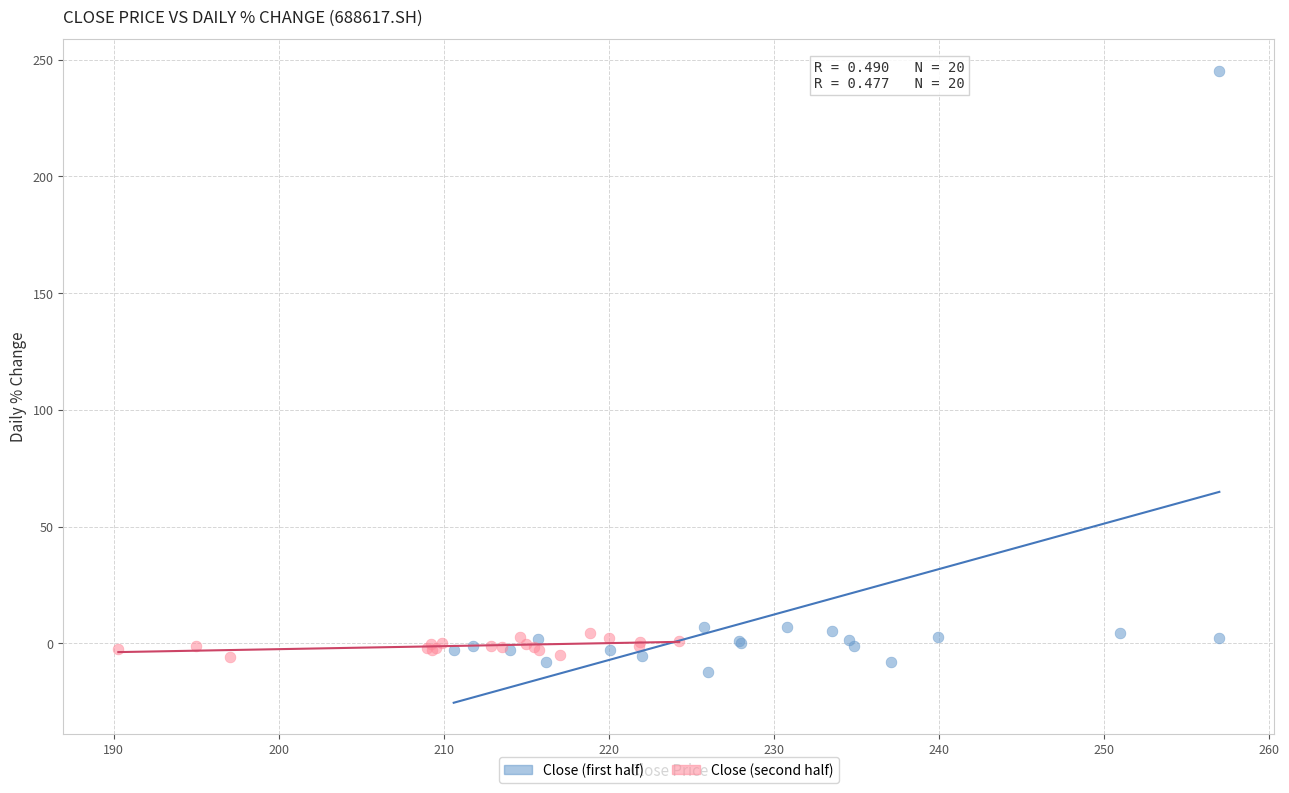

Which series reaches the maximum Y coordinate?

Close (first half)